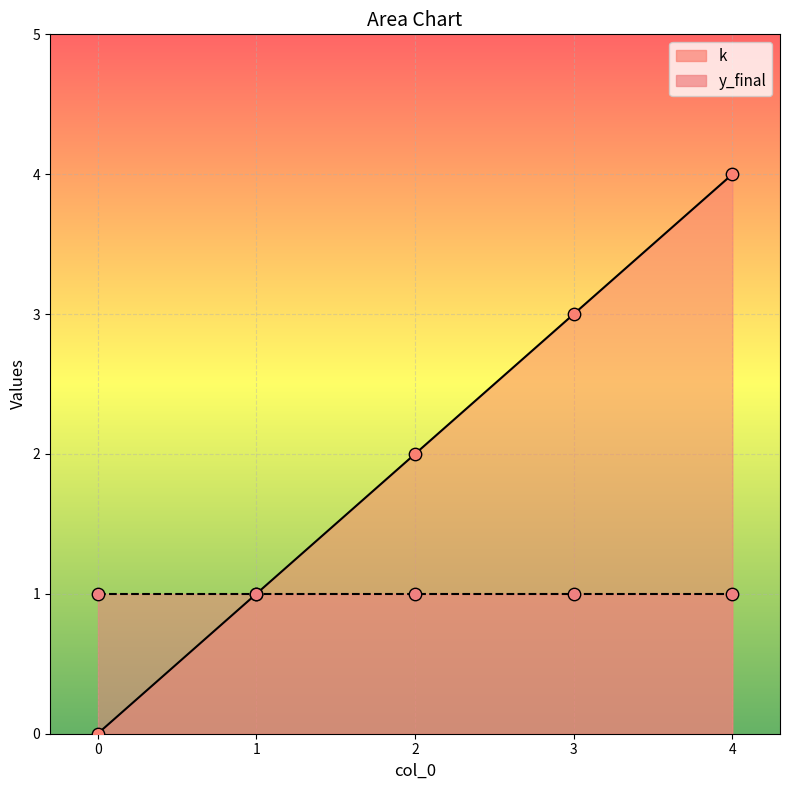

Which has a higher value, 0 or 3?

3